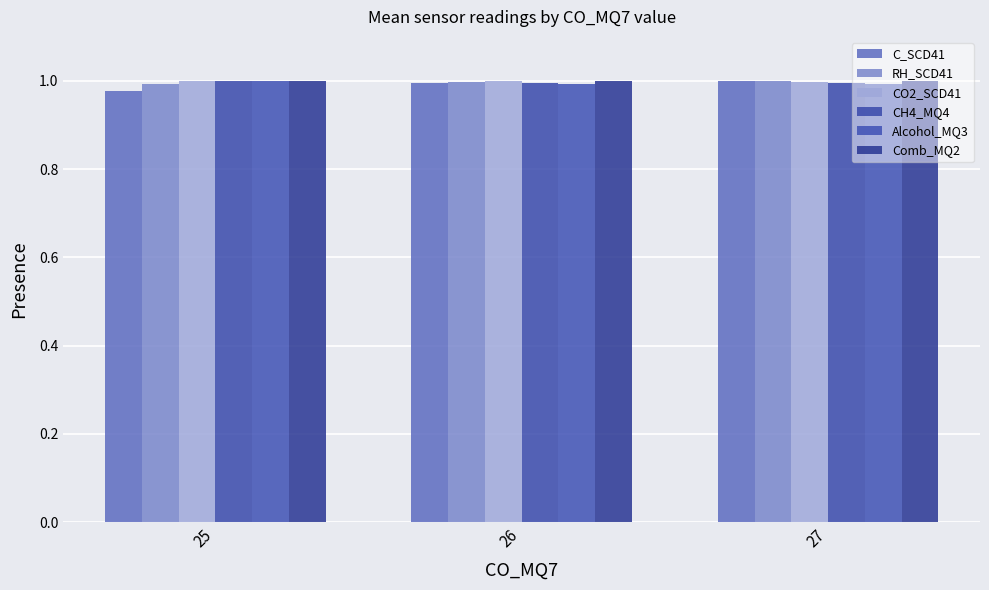

True or false: C_SCD41 has a value of 1.0 at 27.

True